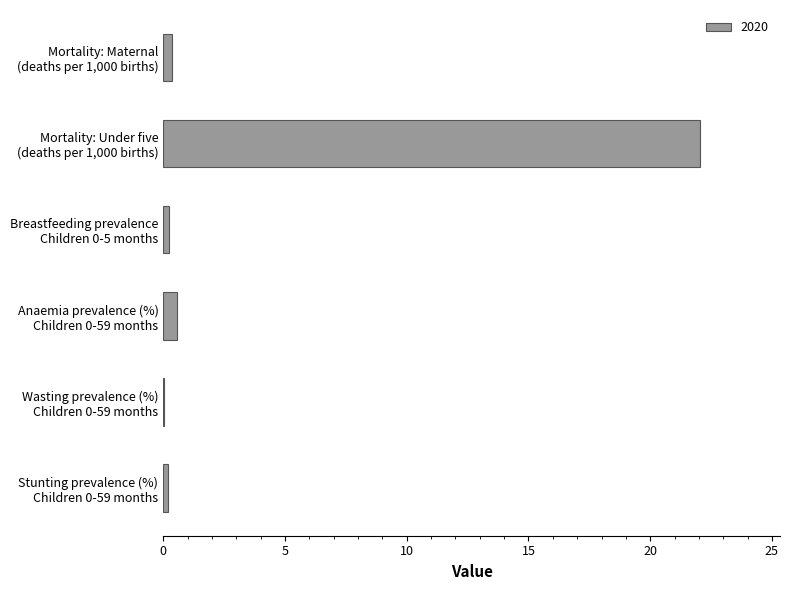

What is the maximum value shown in the chart?

22.0